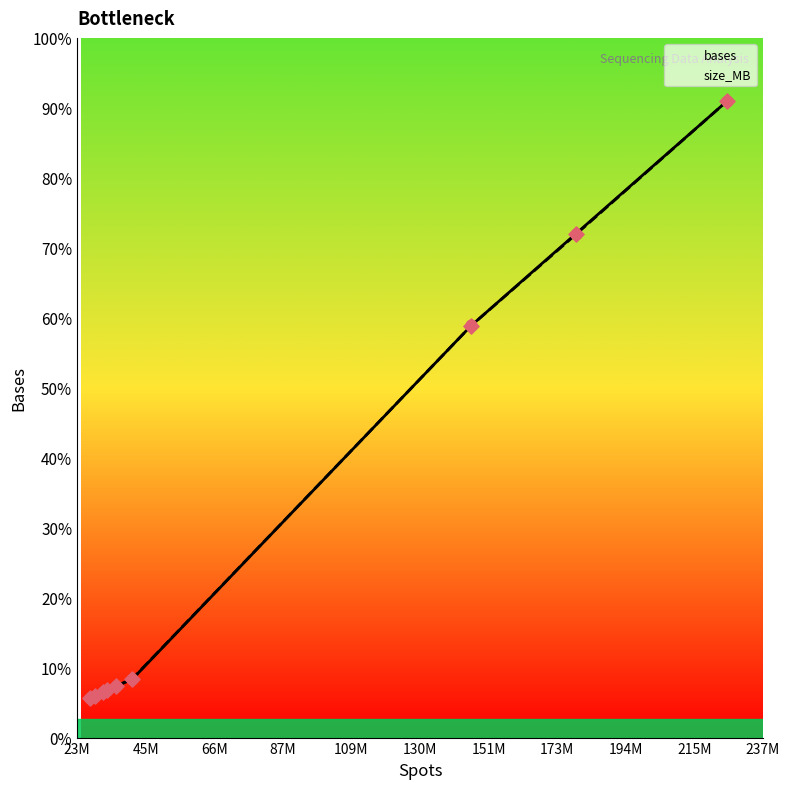

Which series contains the lowest Y value?

bases